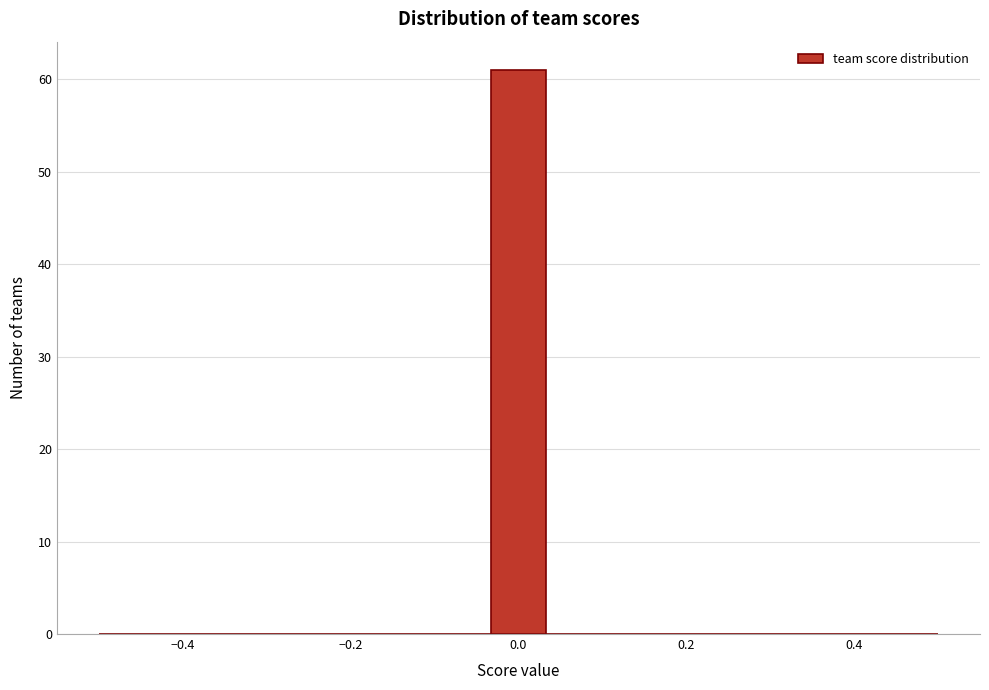

Read against the x-axis, roughly where is the centre of the tallest bar?

0.00